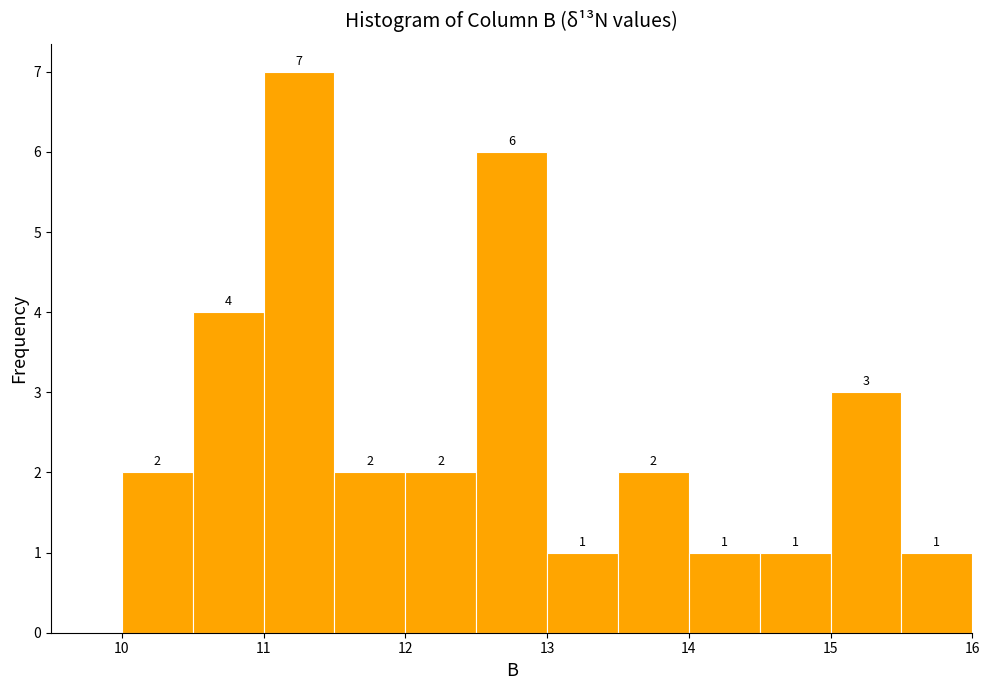

Which range on the x-axis has the tallest bar?

11.0 to 11.5